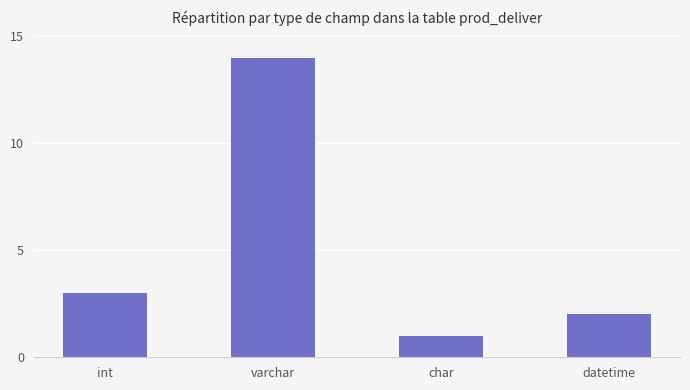

List the labels in order of value, largest first.

varchar, int, datetime, char